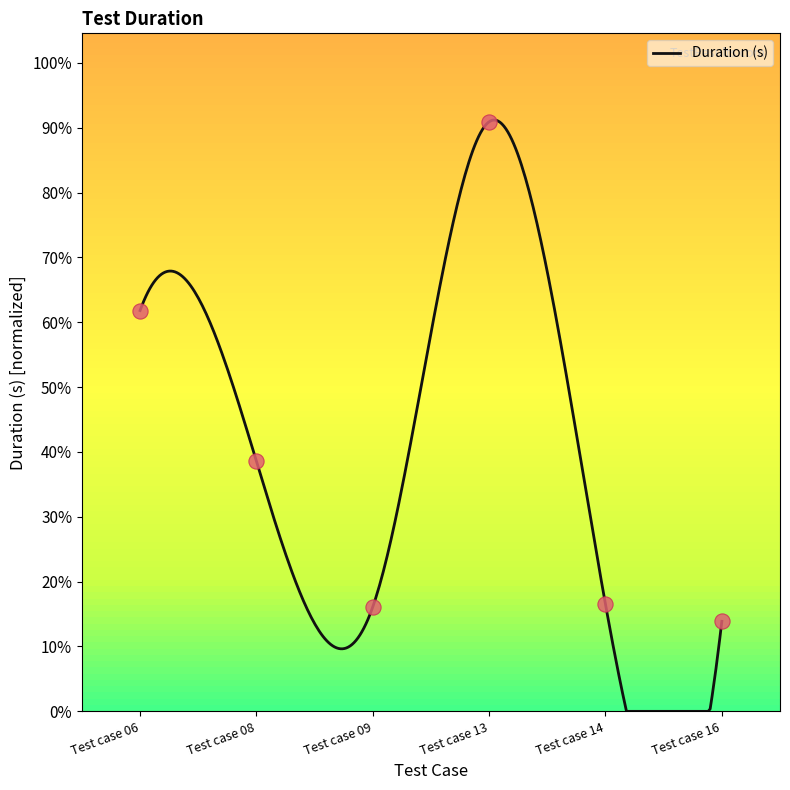

What is the change in value from Test case 13 to Test case 14?

-69.6